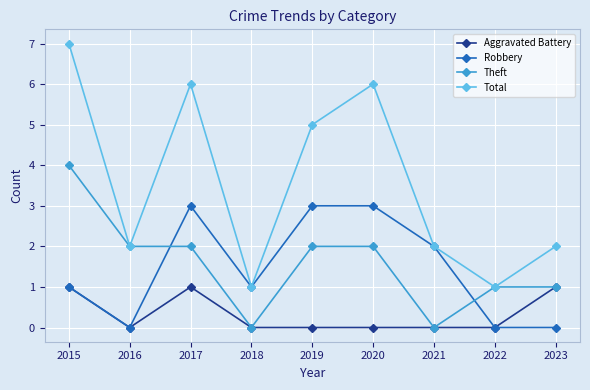

The Robbery series shows 5 at 2020. True or false?

False